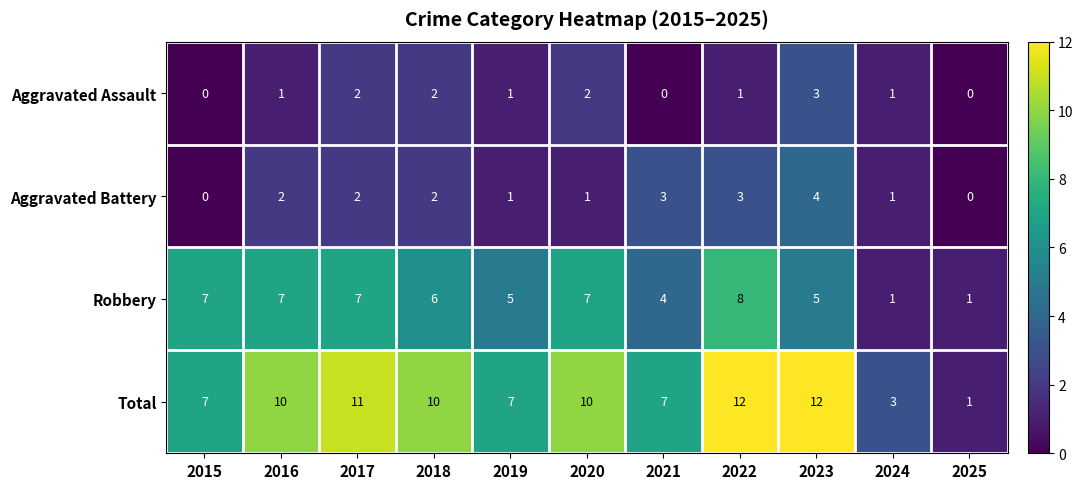

Rank the series by their maximum value, from lowest to highest.

Aggravated Assault, Aggravated Battery, Robbery, Total